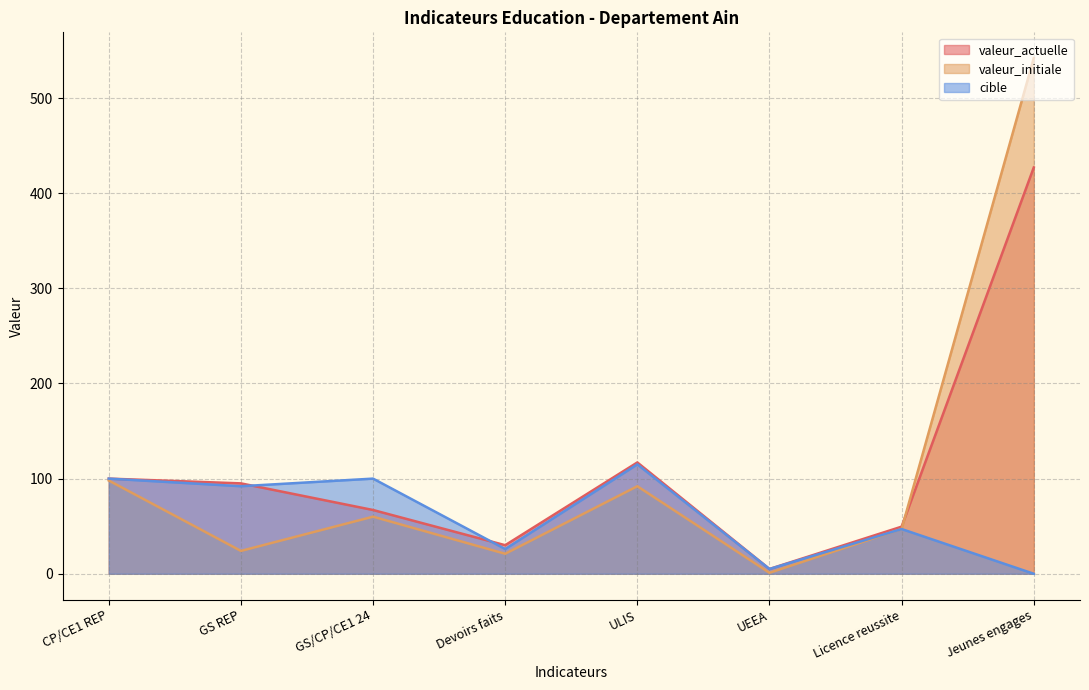

Count the number of data series in this chart.

3